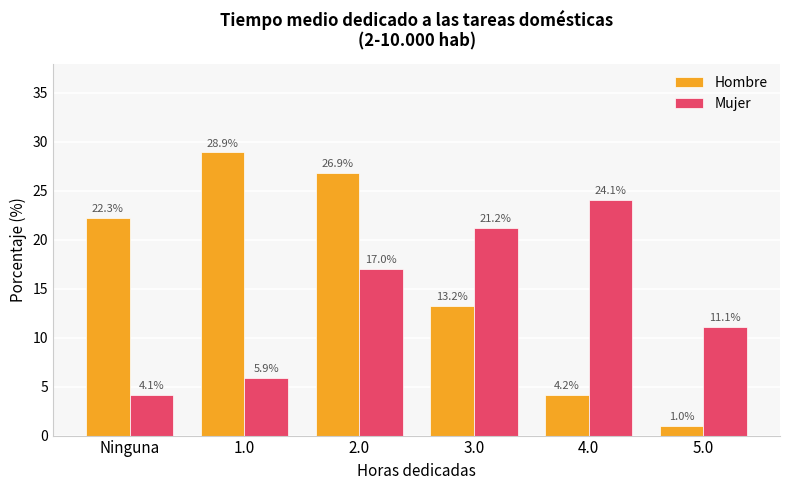

What is the approximate value of Hombre at 3.0?

13.2